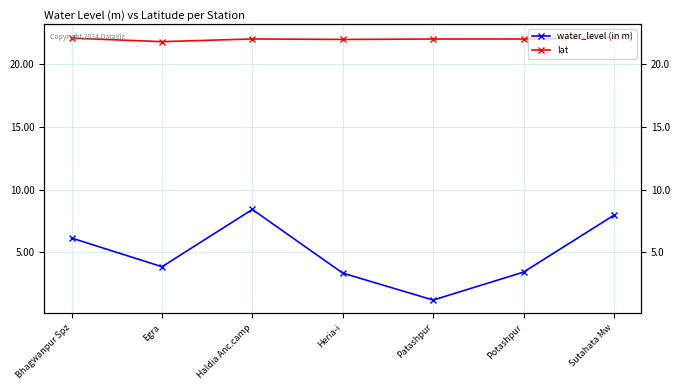

True or false: water_level (in m) and lat cross at least once.

False